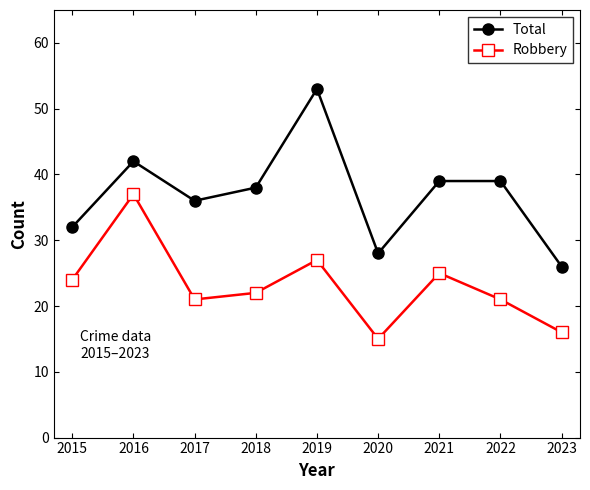

List the series in order of their overall mean, highest first.

Total, Robbery